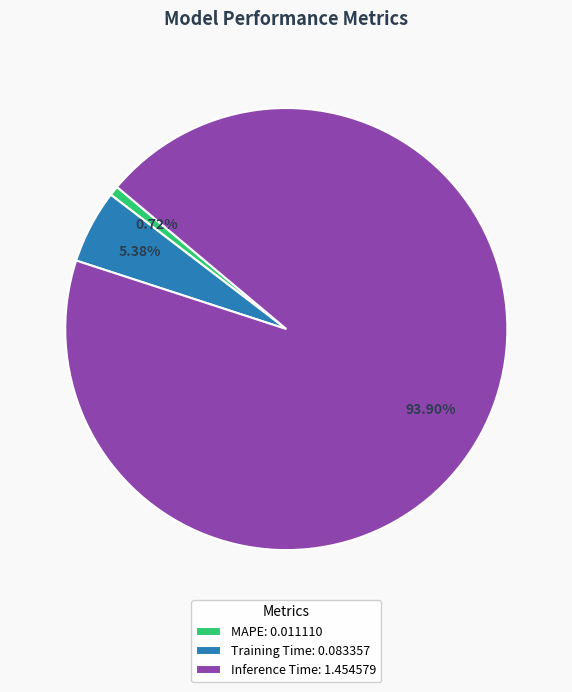

Which category has the biggest portion of the pie?

Inference Time